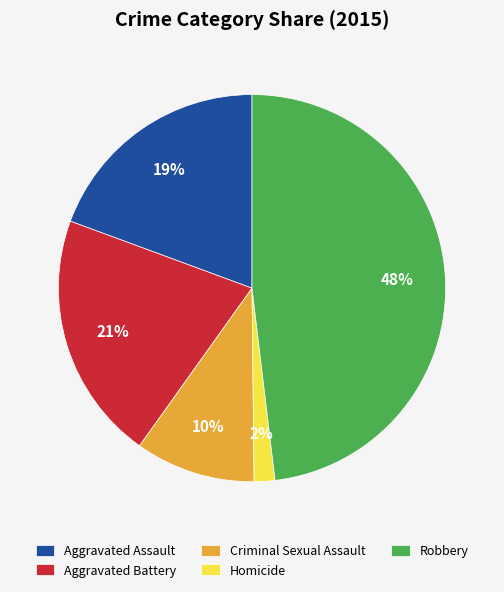

Between Homicide and Robbery, which is larger?

Robbery